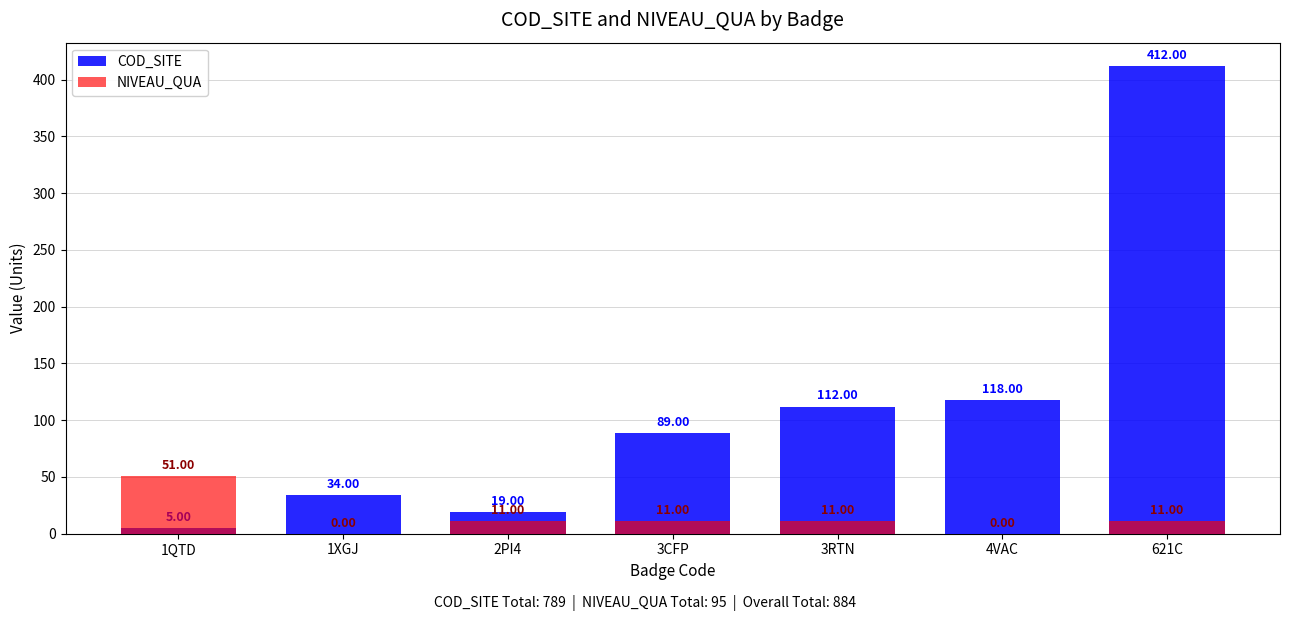

Rank the series at 3RTN from highest to lowest value.

COD_SITE, NIVEAU_QUA